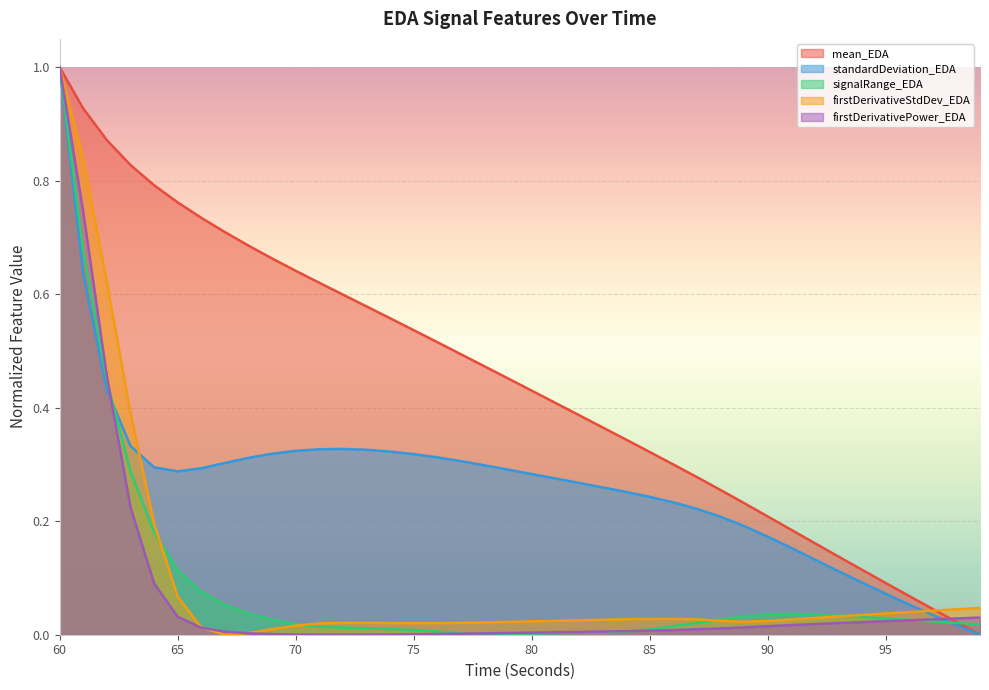

List the series in order of their peak value, highest first.

mean_EDA, standardDeviation_EDA, signalRange_EDA, firstDerivativeStdDev_EDA, firstDerivativePower_EDA